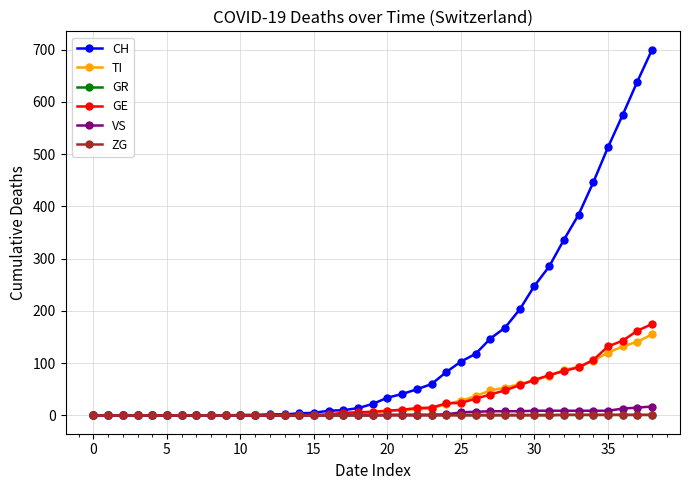

How many categories are shown in the chart?

39